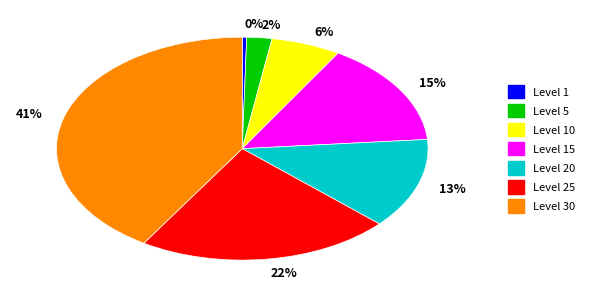

Is the sum of 15% and 0% greater than half?

No